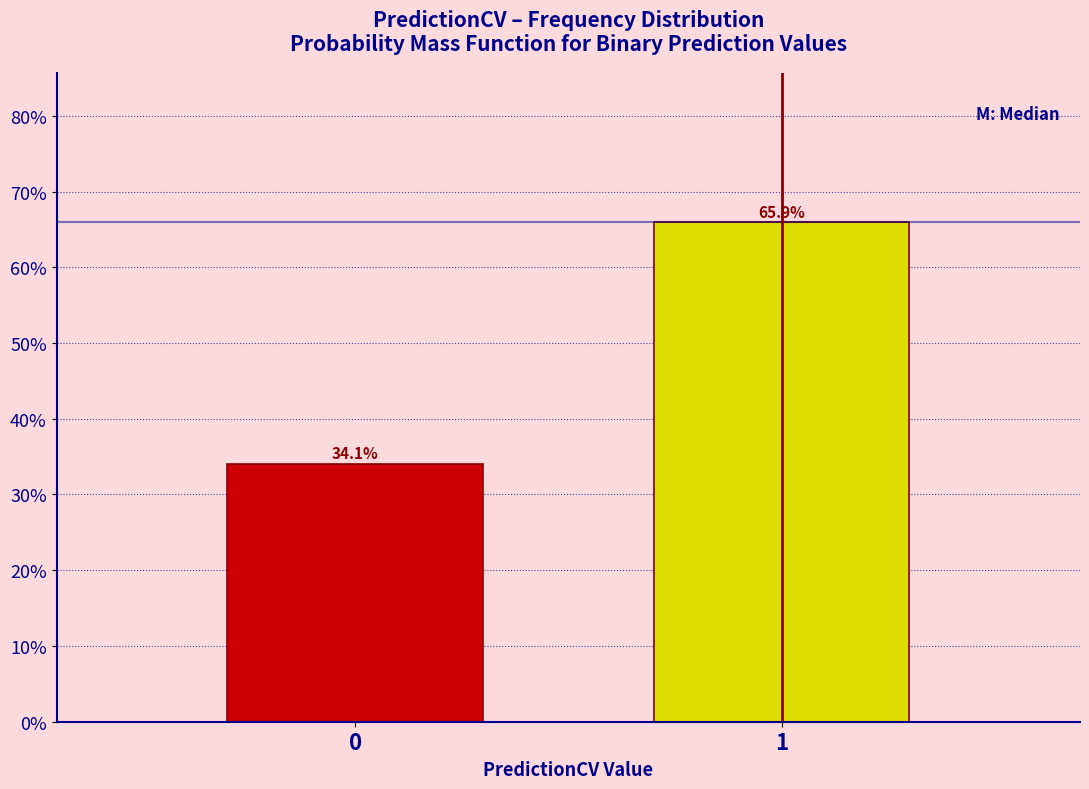

Reading left to right, what are all the values shown in this chart?

34.1	65.9